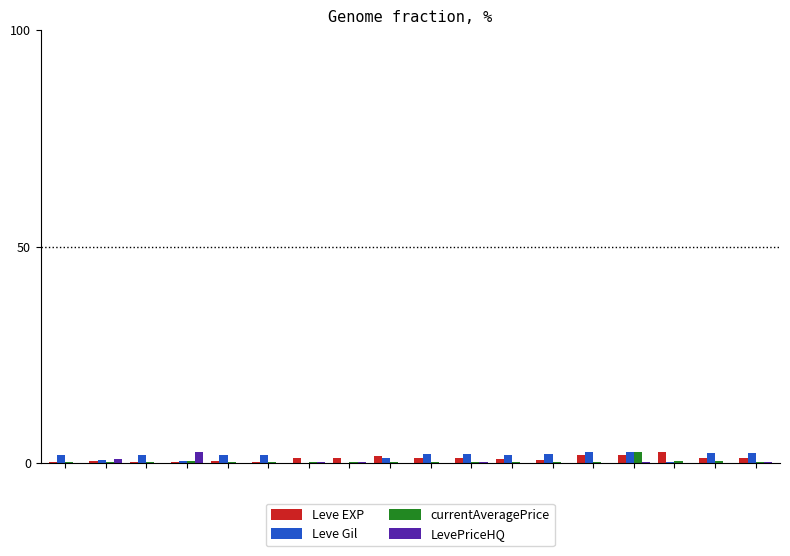

What is the maximum value shown in the chart?

2.5